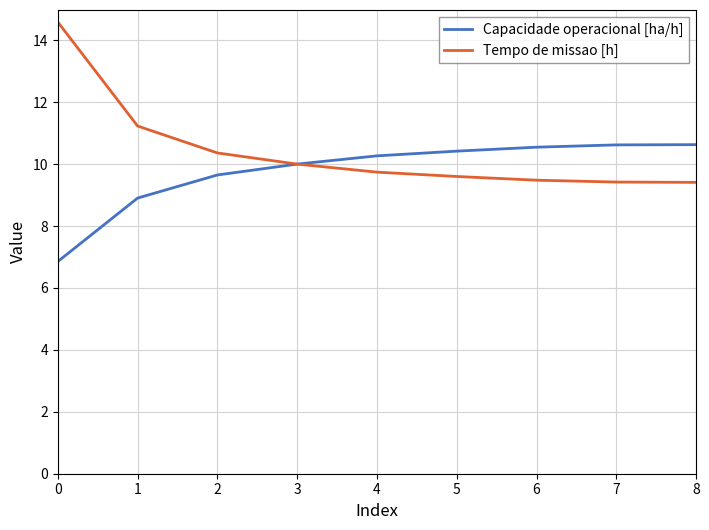

What is the lowest value of the Tempo de missao [h] series?

9.4